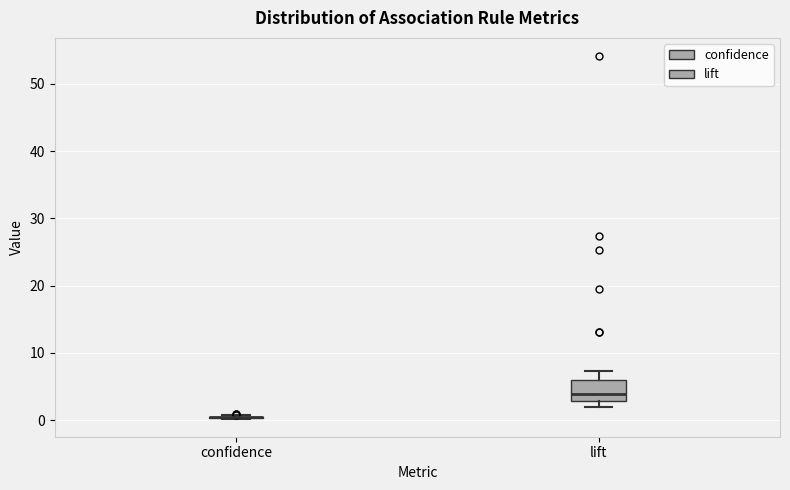

Reading left to right, transcribe this box plot: for each box, give where its median line is, the range the box spans, and where its two whiskers end, as read against the y-axis. The values are not printed on the chart, so give them approximately, as read against the axis.

confidence: box collapsed to a line at 0, whiskers 0 to 1
lift: median 4, box 3 to 6, whiskers 2 to 7